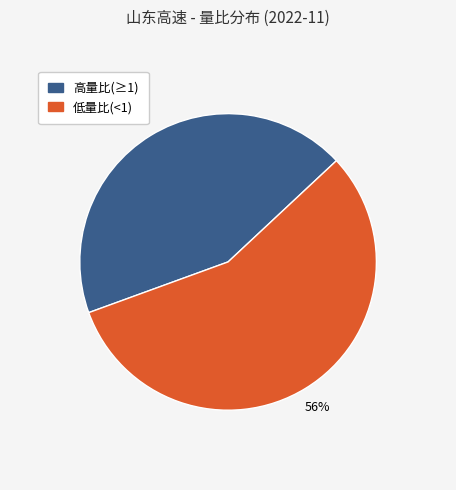

To the nearest percent, what portion does 高量比(≥1) represent?

44%